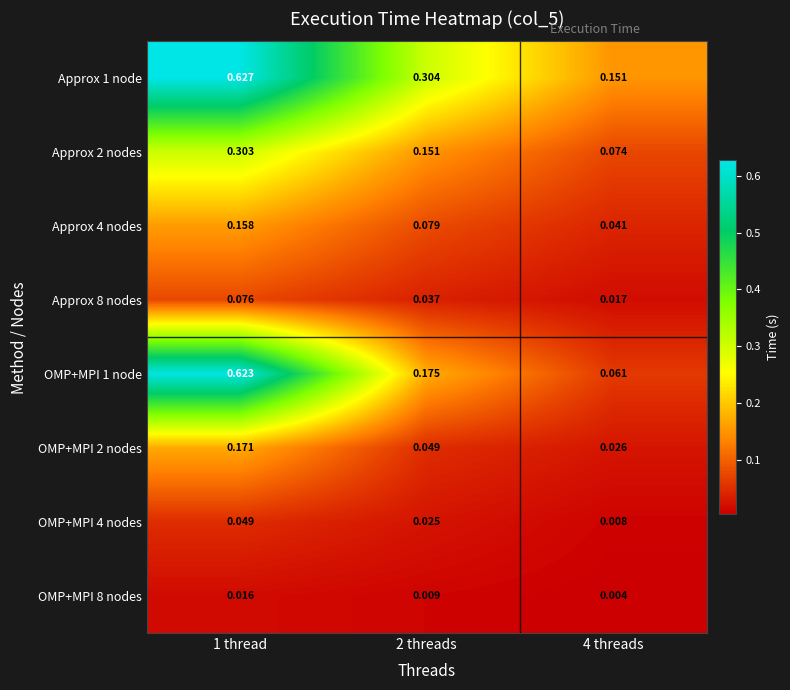

How many data points does each series have?

3